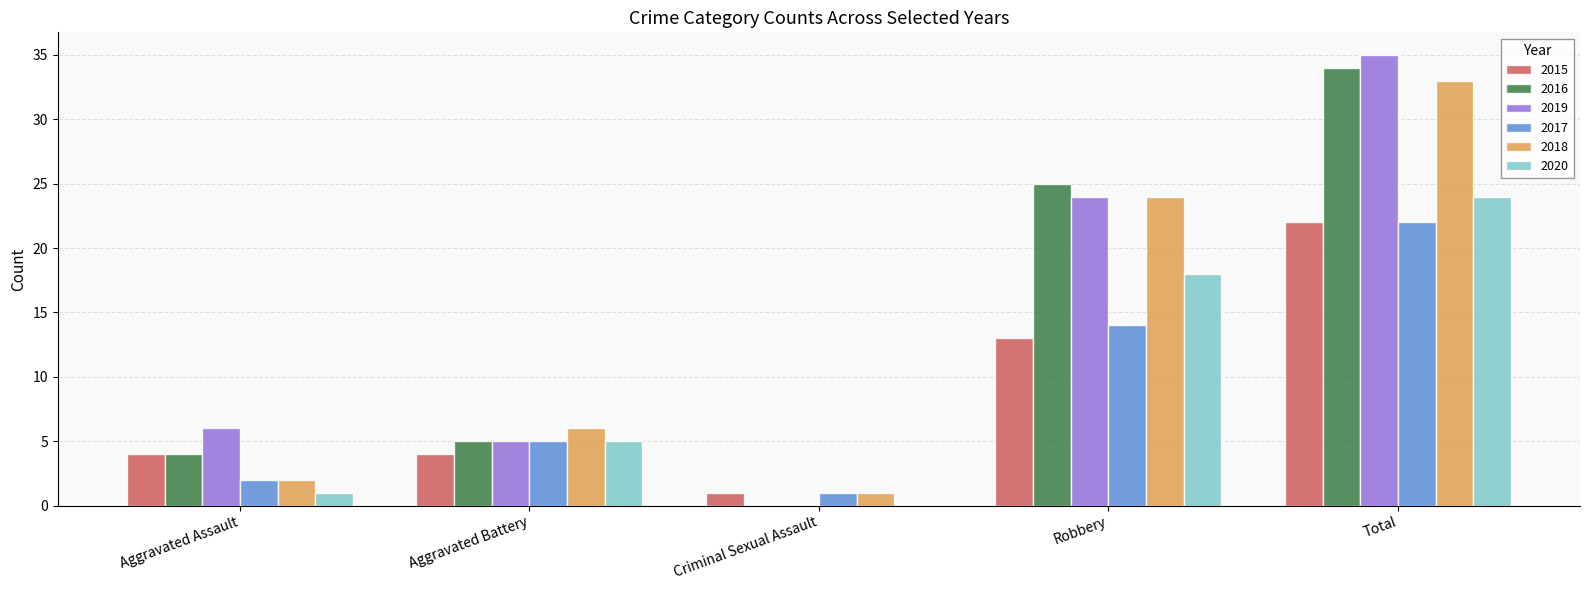

At which label is 2016 closest to 17?

Robbery